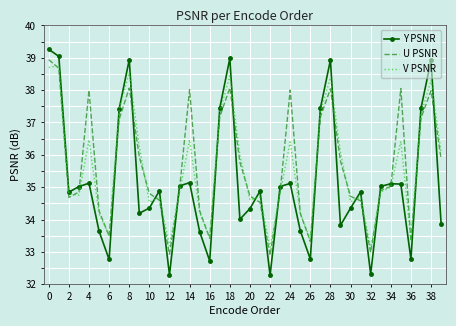

What is the highest value of the V PSNR series?

38.7